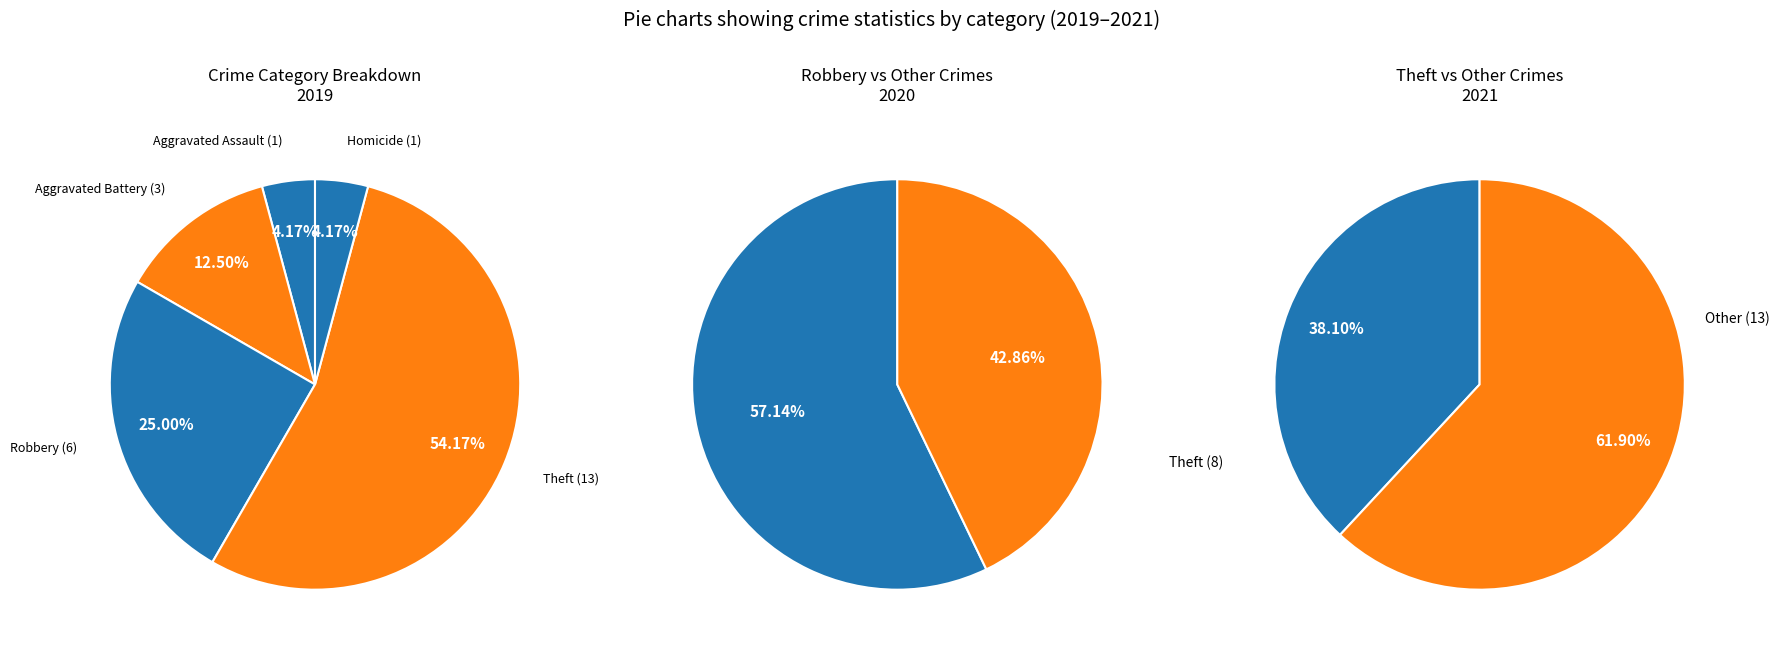

Rank the categories by value from highest to lowest.

Theft, Robbery, Aggravated Battery, Aggravated Assault, Homicide